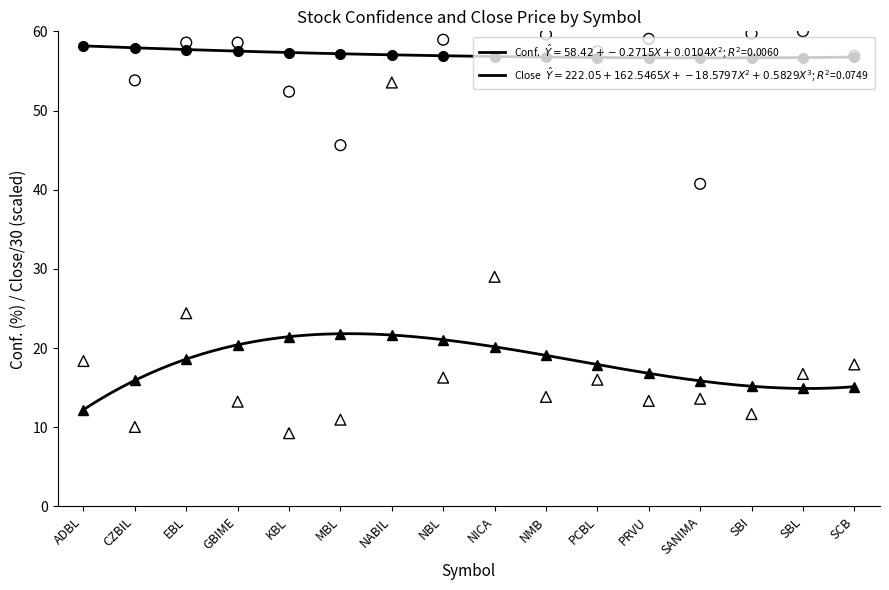

At which category is the sum across all series the highest?

NABIL